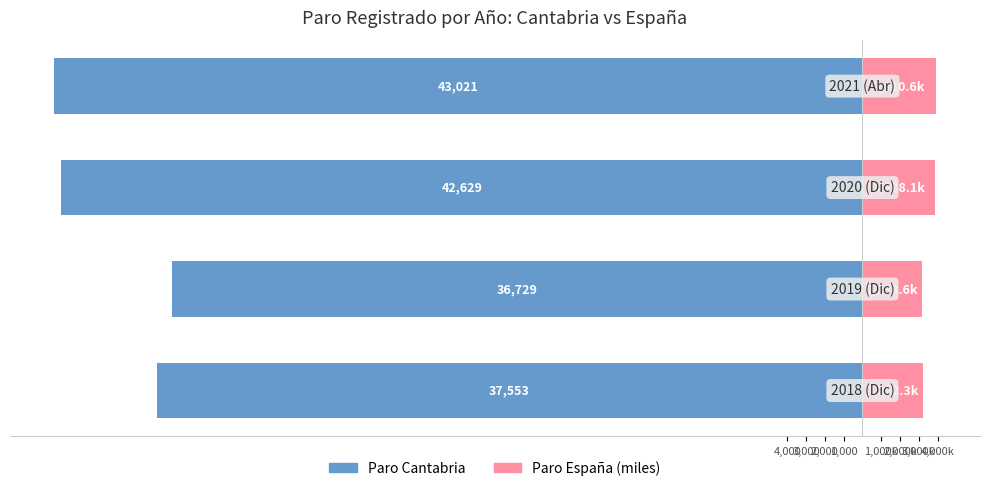

What are all the series names shown in the legend?

Paro Cantabria, Paro España (miles)